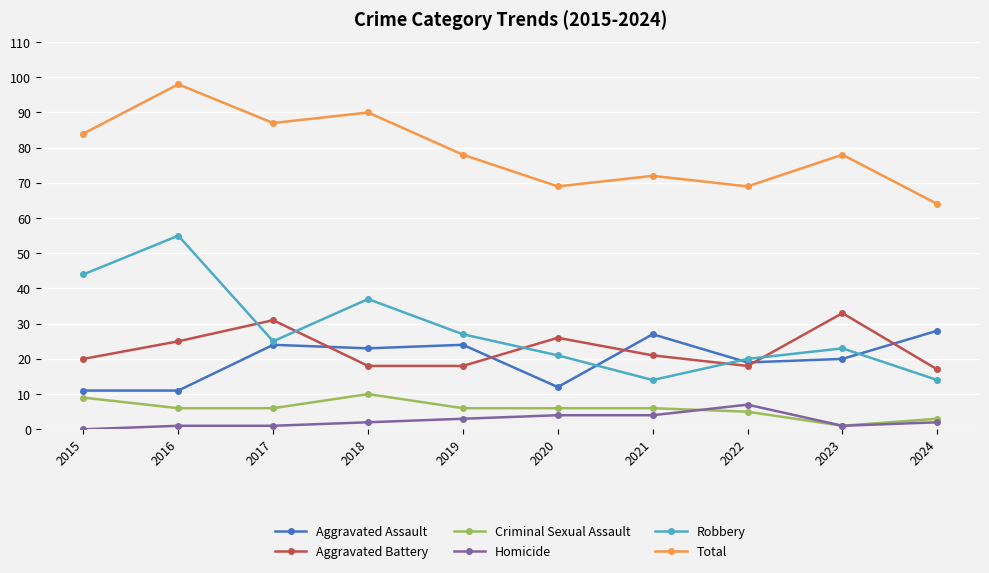

List the series in order of their peak value, highest first.

Total, Robbery, Aggravated Battery, Aggravated Assault, Criminal Sexual Assault, Homicide